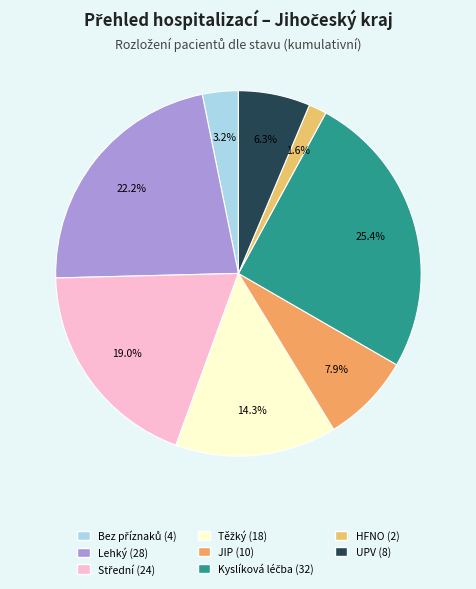

How many slices are in this pie chart?

8